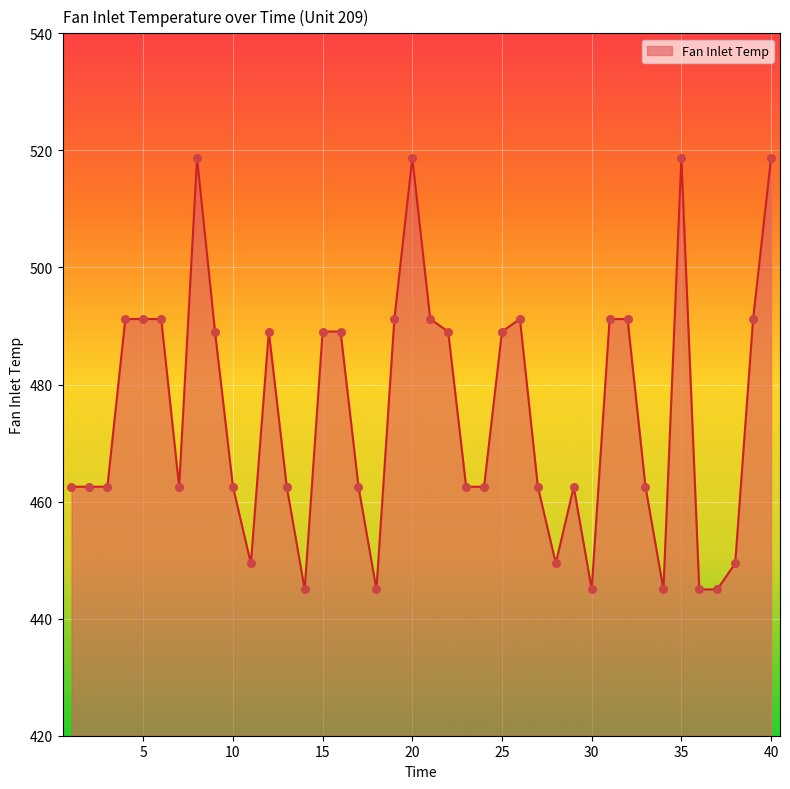

What is the difference between the maximum and minimum values?

73.7